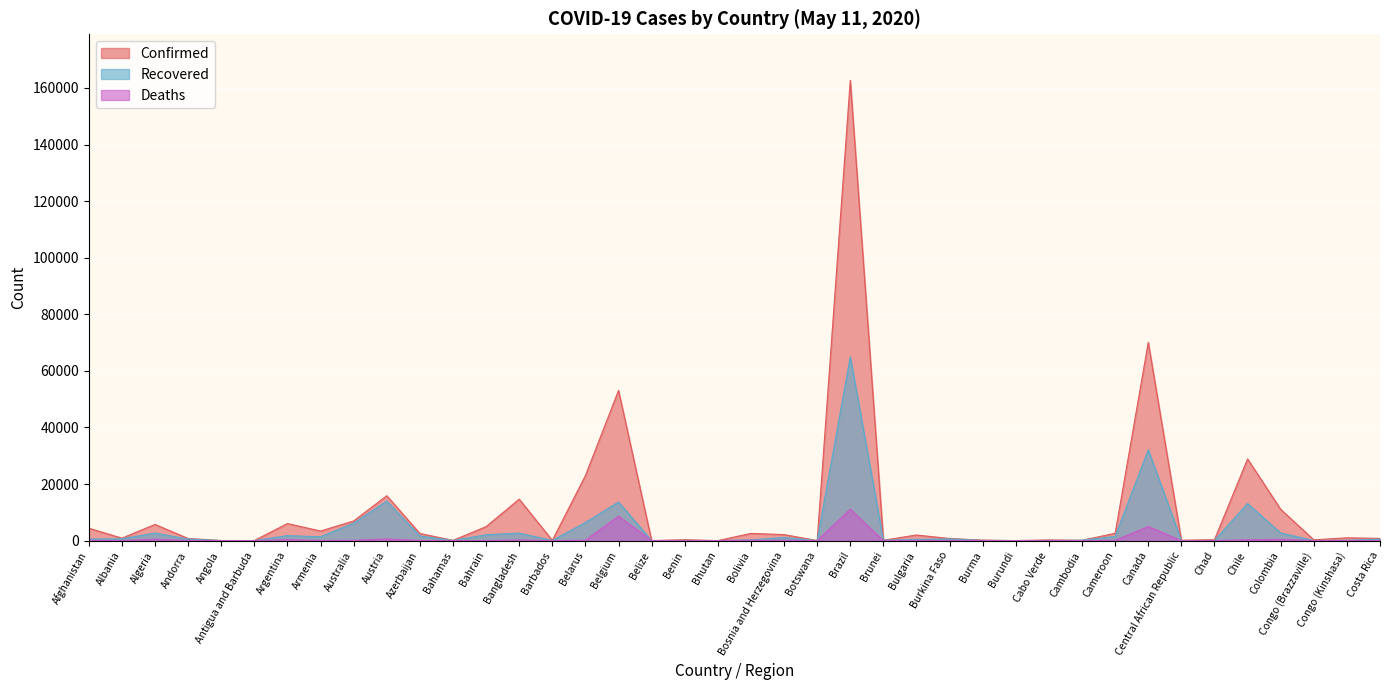

At which label does Confirmed first exceed 991?

Afghanistan